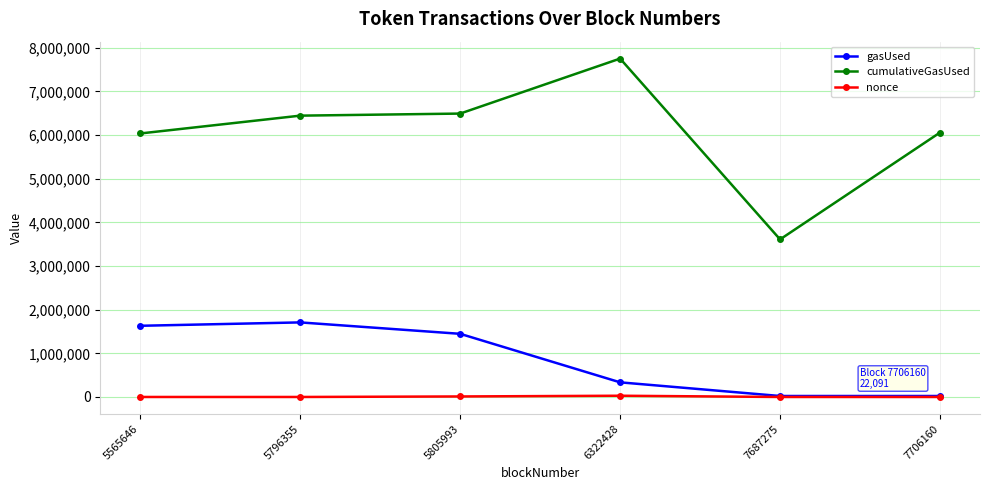

True or false: nonce has a value of 11826 at 5805993.

True